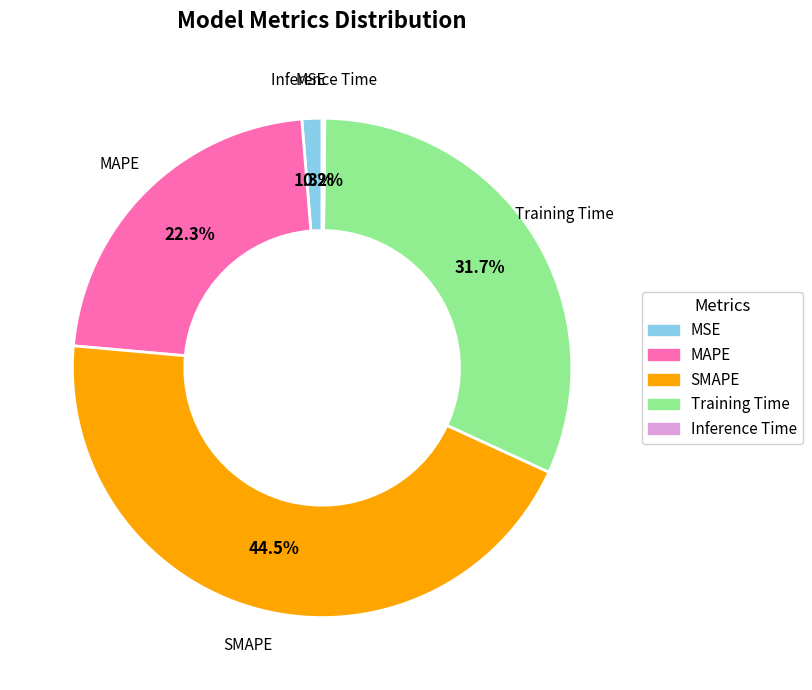

What is the largest slice in the pie chart?

SMAPE